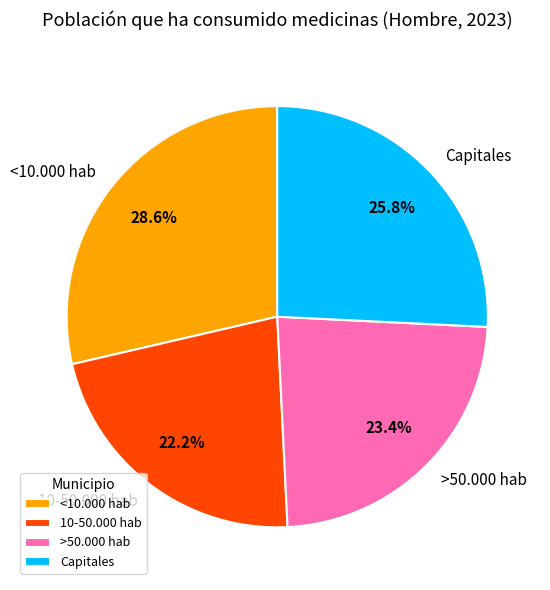

To the nearest percent, what is the average slice percentage?

25%